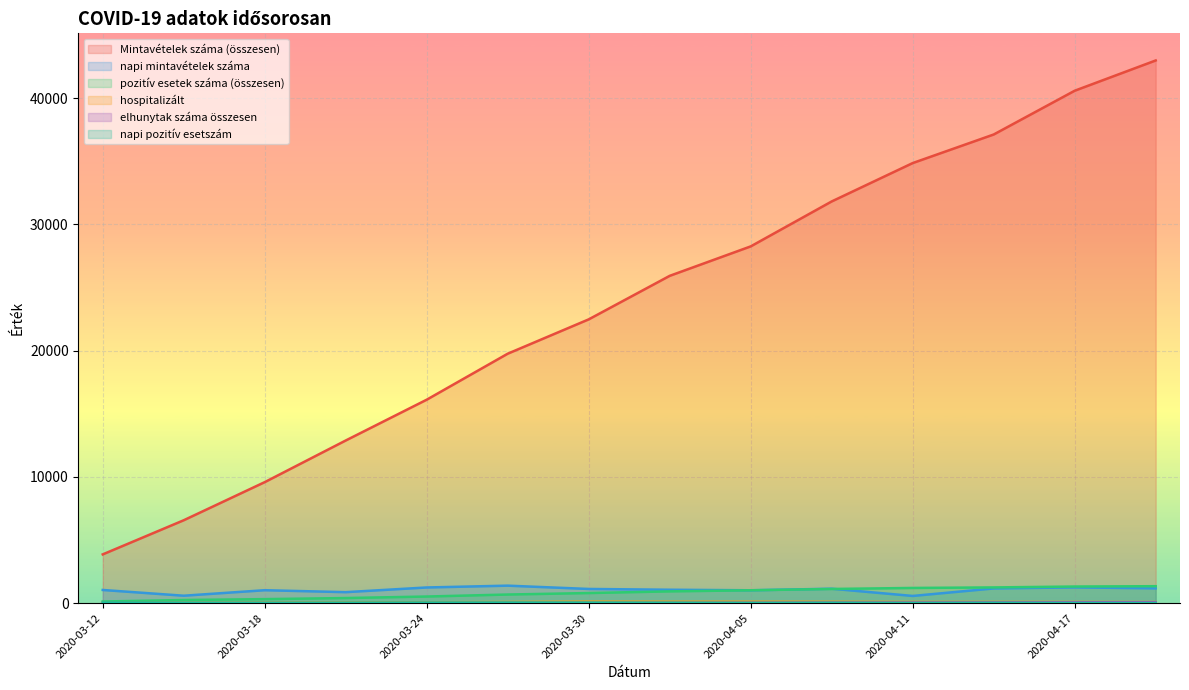

Reading left to right, what are all the values shown in this chart?

Mintavételek száma (összesen): 3863	6566	9584	12882	16113	19756	22474	25921	28253	31813	34851	37114	40580	42976
napi mintavételek száma: 1045	590	1026	872	1243	1387	1125	1064	1021	1144	572	1168	1250	1174
pozitív esetek száma (összesen): 131	250	319	406	526	684	802	934	1021	1124	1205	1247	1317	1344
hospitalizált: 17	31	43	56	72	90	119	112	114	108	95	96	93	87
elhunytak száma összesen: 0	1	1	1	4	9	13	20	30	43	53	61	70	77
napi pozitív esetszám: 49	35	32	38	50	52	46	37	24	33	17	28	13	9